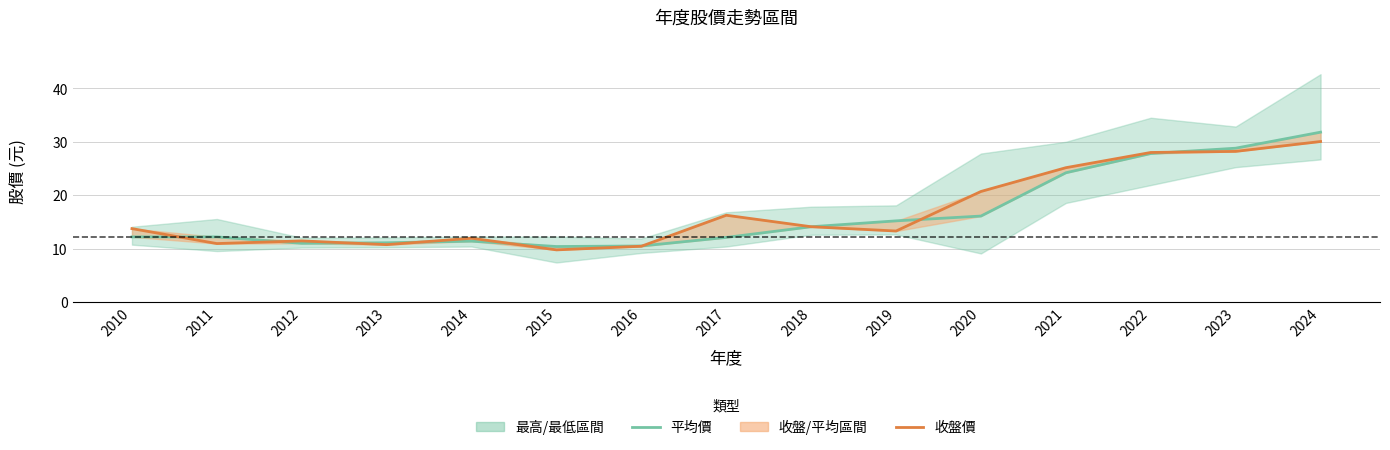

Rank the series at 2010 from highest to lowest value.

收盤價, 平均價